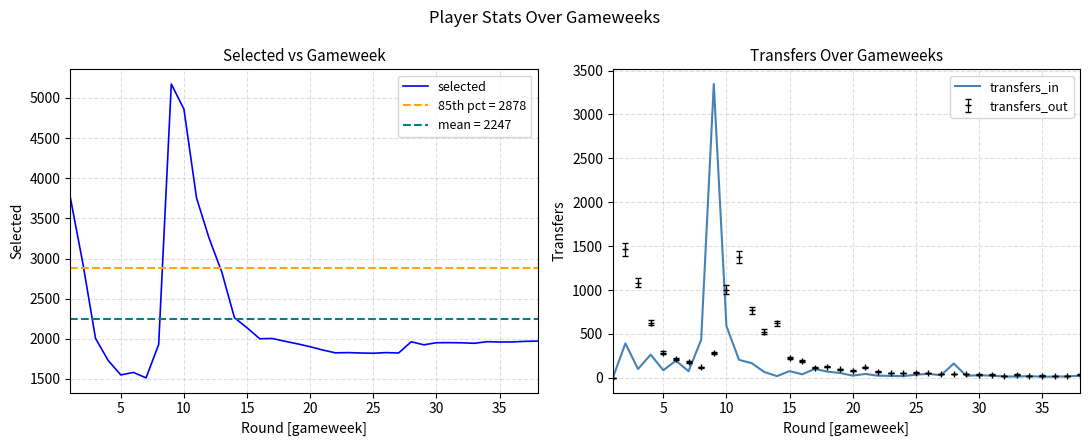

What is the difference between the selected values at 16 and 35?

75